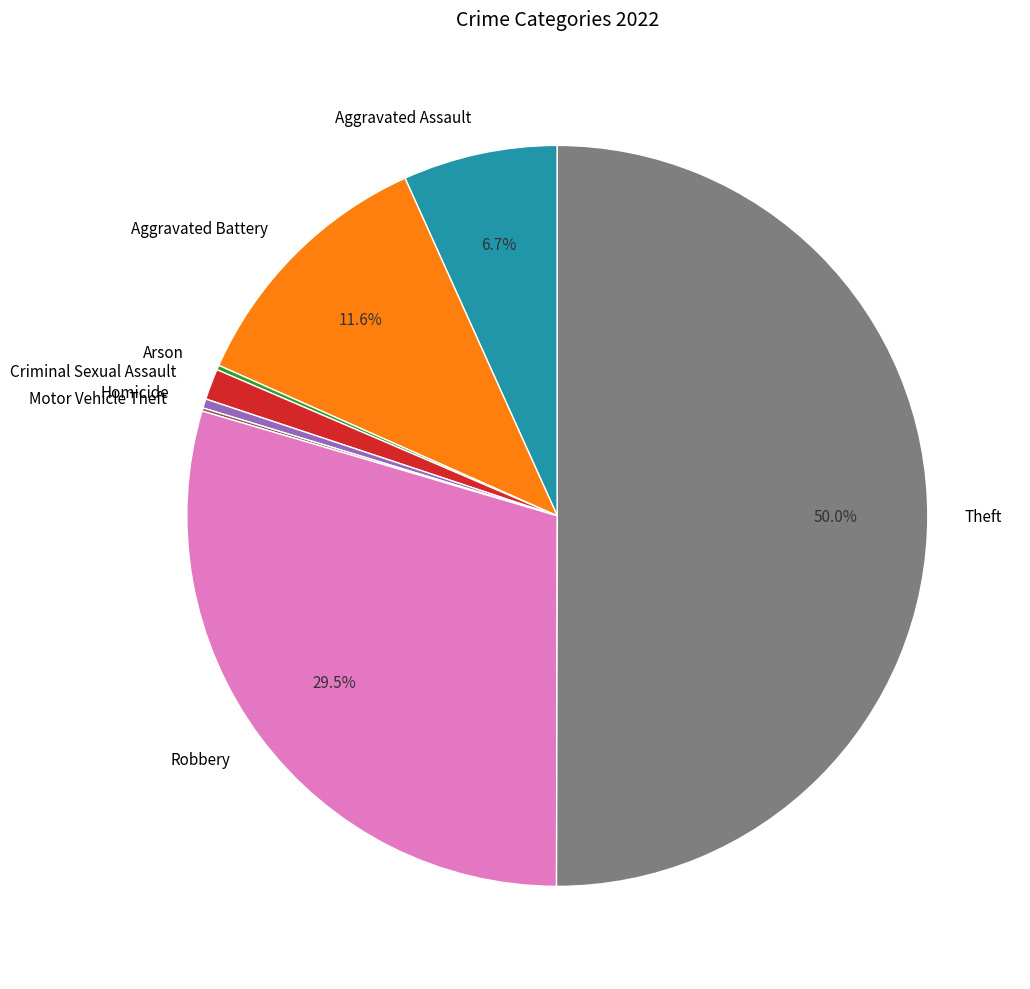

Which slice is the largest?

Theft